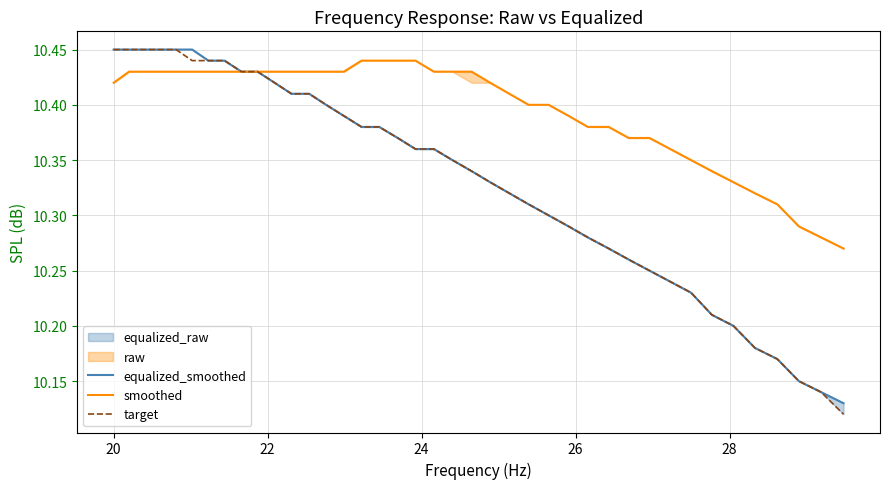

Reading left to right, what are all the values shown in this chart?

equalized_smoothed: 10.4	10.4	10.4	10.4	10.4	10.4	10.4	10.4	10.4	10.4	10.4	10.4	10.4	10.4	10.4	10.4	10.4	10.4	10.4	10.4	10.3	10.3	10.3	10.3	10.3	10.3	10.3	10.3	10.3	10.3	10.2	10.2	10.2	10.2	10.2	10.2	10.2	10.2	10.1	10.1
smoothed: 10.4	10.4	10.4	10.4	10.4	10.4	10.4	10.4	10.4	10.4	10.4	10.4	10.4	10.4	10.4	10.4	10.4	10.4	10.4	10.4	10.4	10.4	10.4	10.4	10.4	10.4	10.4	10.4	10.4	10.4	10.4	10.4	10.3	10.3	10.3	10.3	10.3	10.3	10.3	10.3
target: 10.4	10.4	10.4	10.4	10.4	10.4	10.4	10.4	10.4	10.4	10.4	10.4	10.4	10.4	10.4	10.4	10.4	10.4	10.4	10.4	10.3	10.3	10.3	10.3	10.3	10.3	10.3	10.3	10.3	10.3	10.2	10.2	10.2	10.2	10.2	10.2	10.2	10.2	10.1	10.1